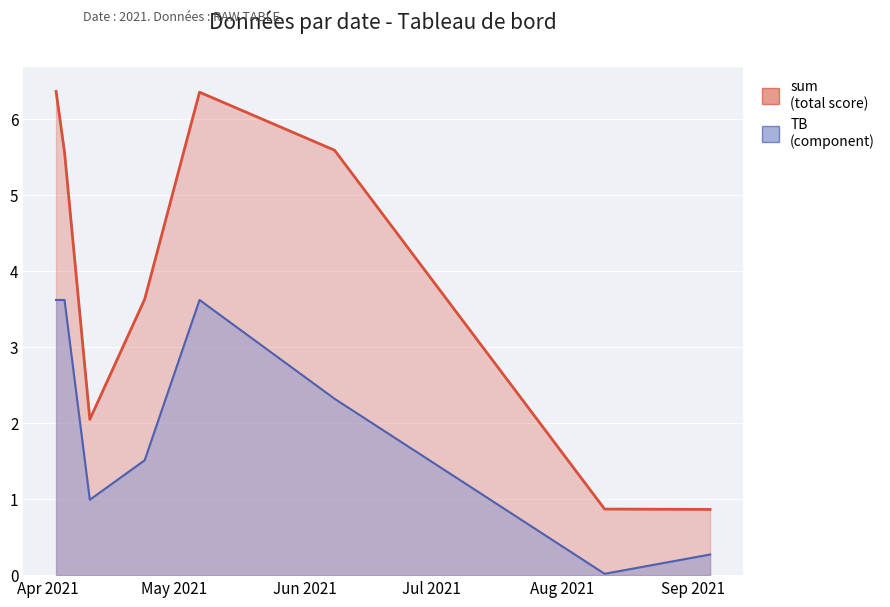

At which category does IP reach its first local peak?

2021-04-24